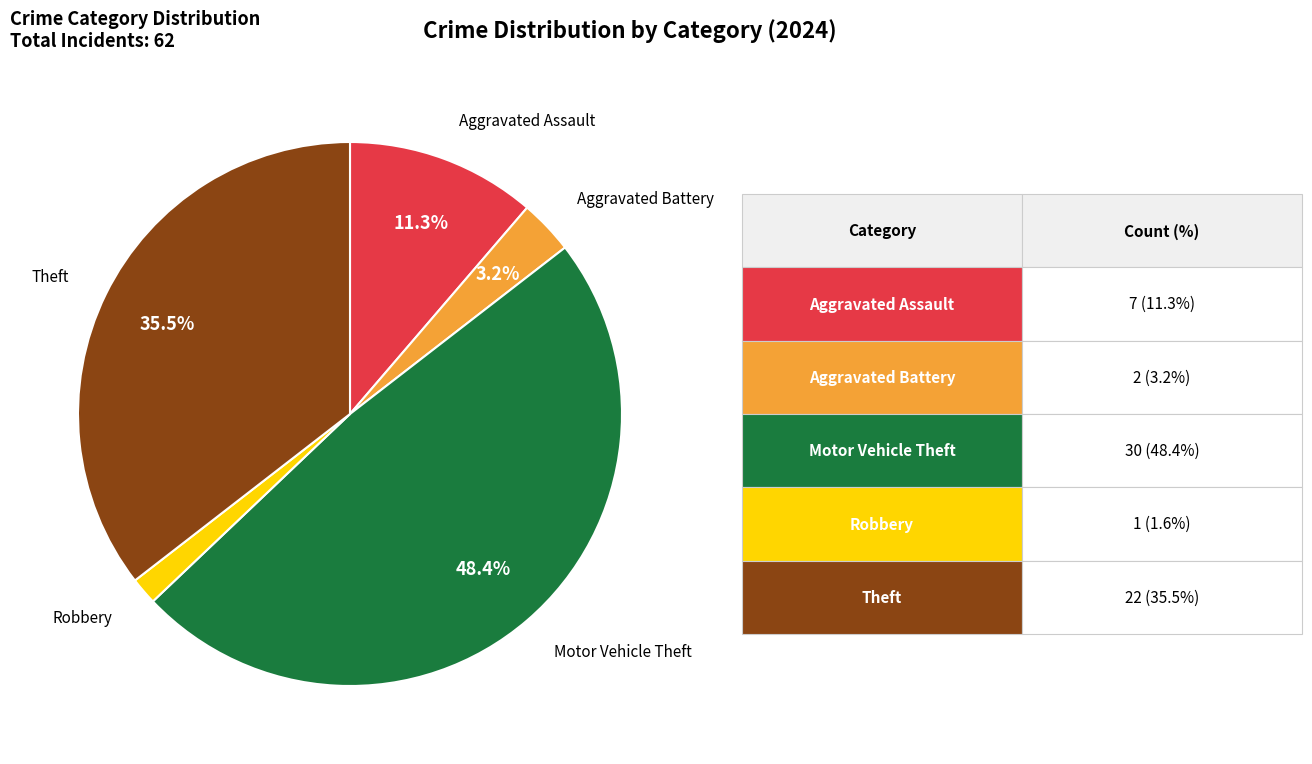

Is the sum of Aggravated Assault and Robbery greater than half?

No